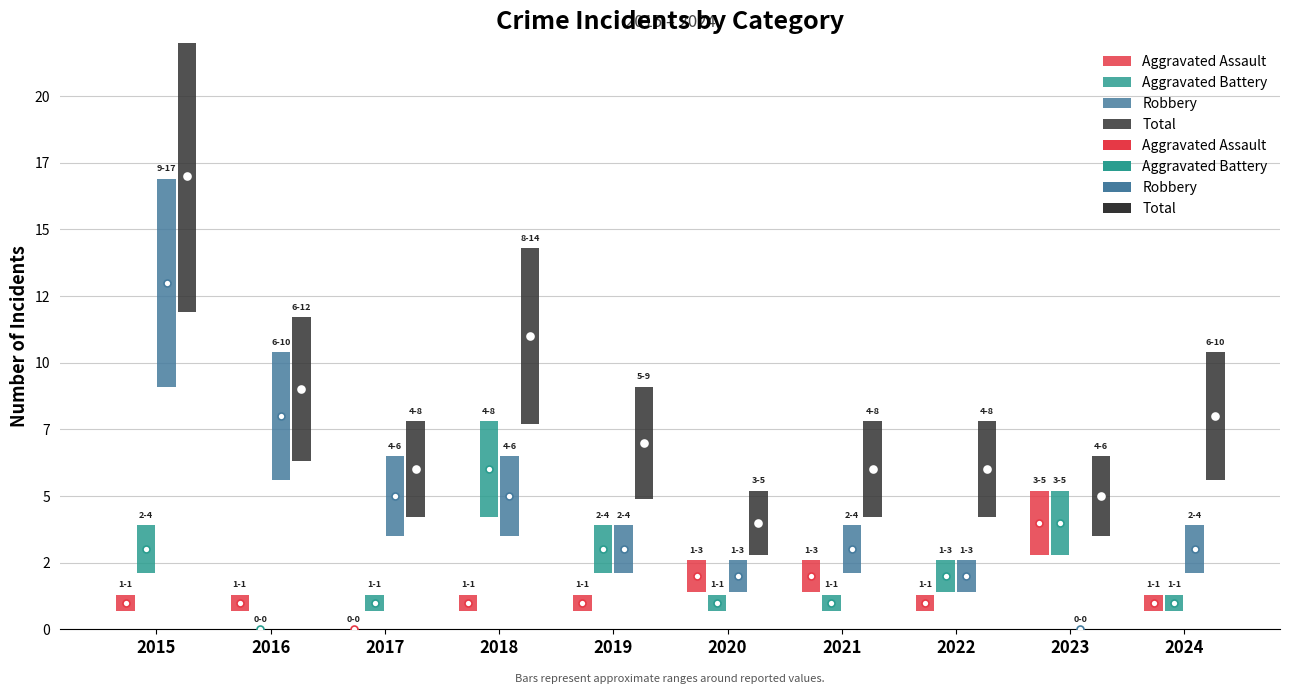

Reading left to right, what are all the values shown in this chart?

Aggravated Assault: 2015=1	2016=1	2017=0	2018=1	2019=1	2020=2	2021=2	2022=1	2023=4	2024=1
Aggravated Battery: 2015=3	2016=0	2017=1	2018=6	2019=3	2020=1	2021=1	2022=2	2023=4	2024=1
Robbery: 2015=13	2016=8	2017=5	2018=5	2019=3	2020=2	2021=3	2022=2	2023=0	2024=3
Total: 2015=17	2016=9	2017=6	2018=11	2019=7	2020=4	2021=6	2022=6	2023=5	2024=8